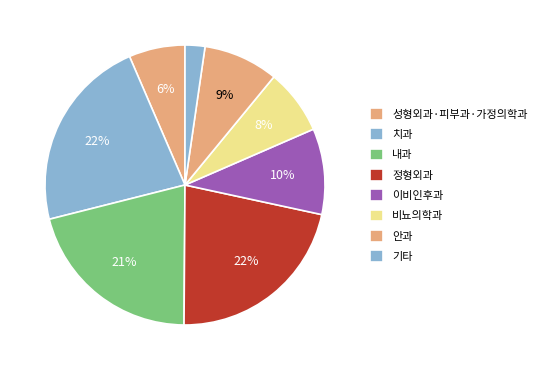

How many segments does this pie chart have?

8